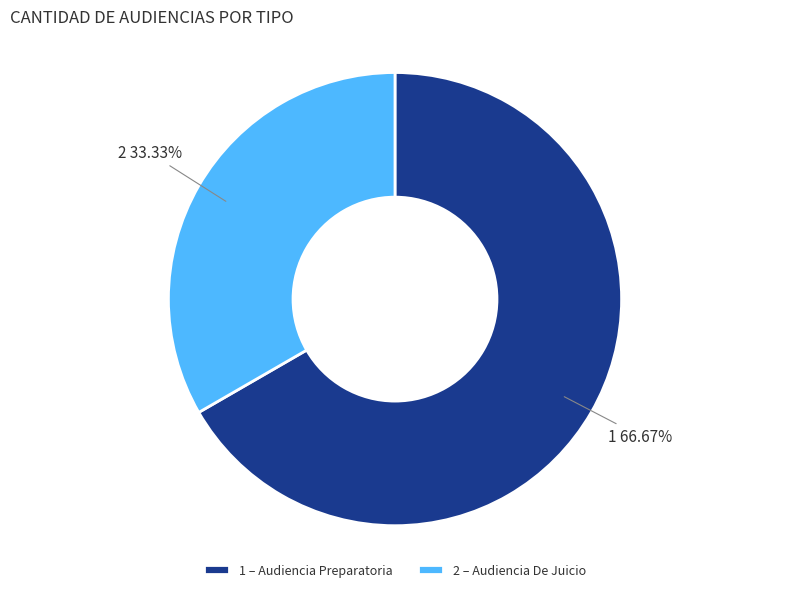

How many slices are in this pie chart?

2